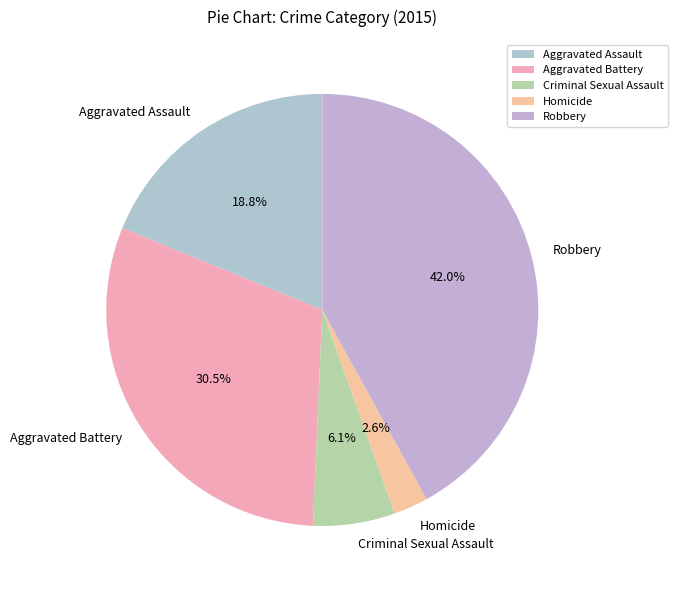

Which has a higher value, Aggravated Assault or Aggravated Battery?

Aggravated Battery